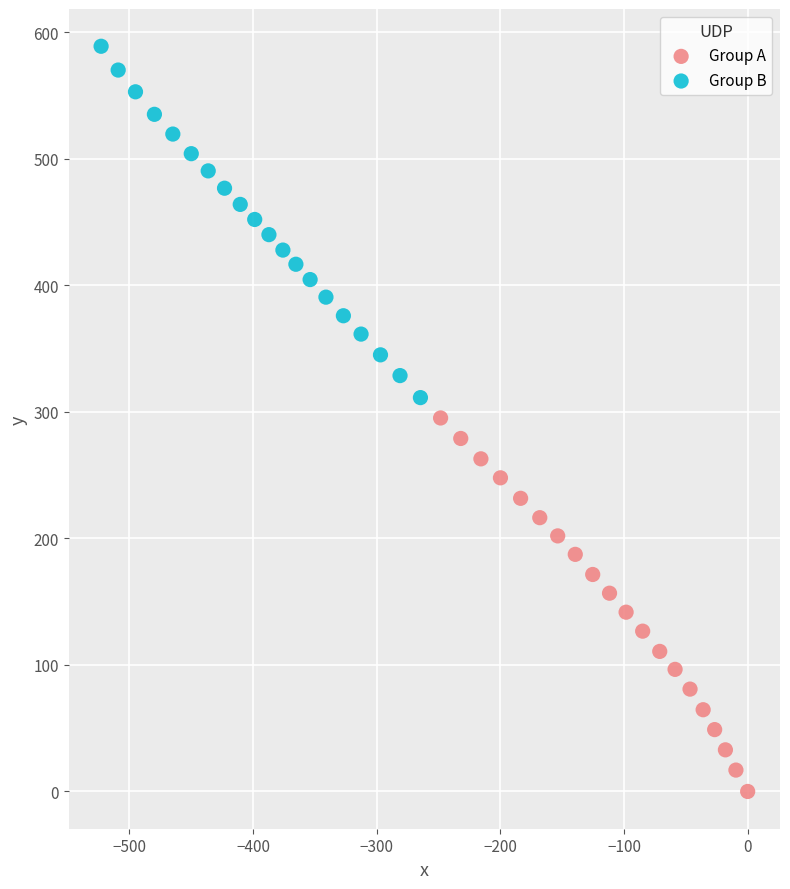

What are all the series names shown in the legend?

Group A, Group B